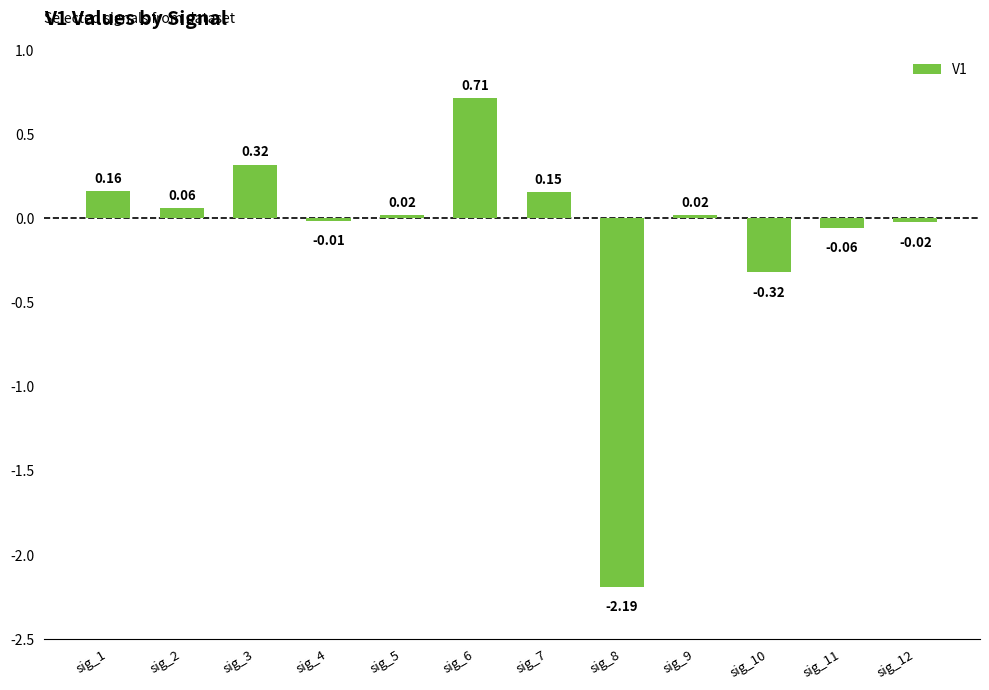

Does the chart contain stacked bars?

No